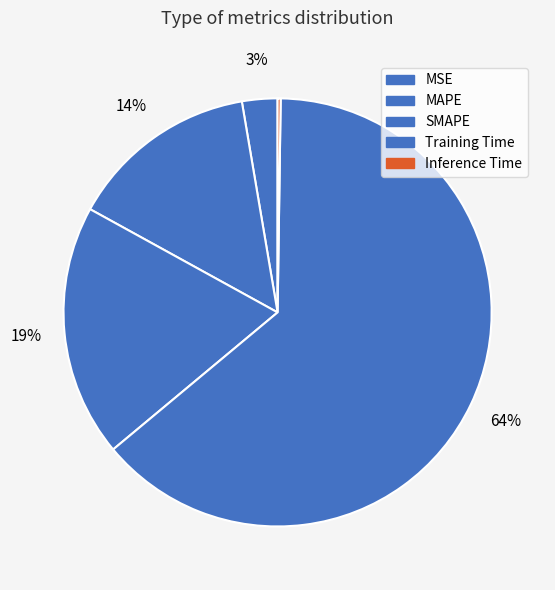

How many segments does this pie chart have?

5